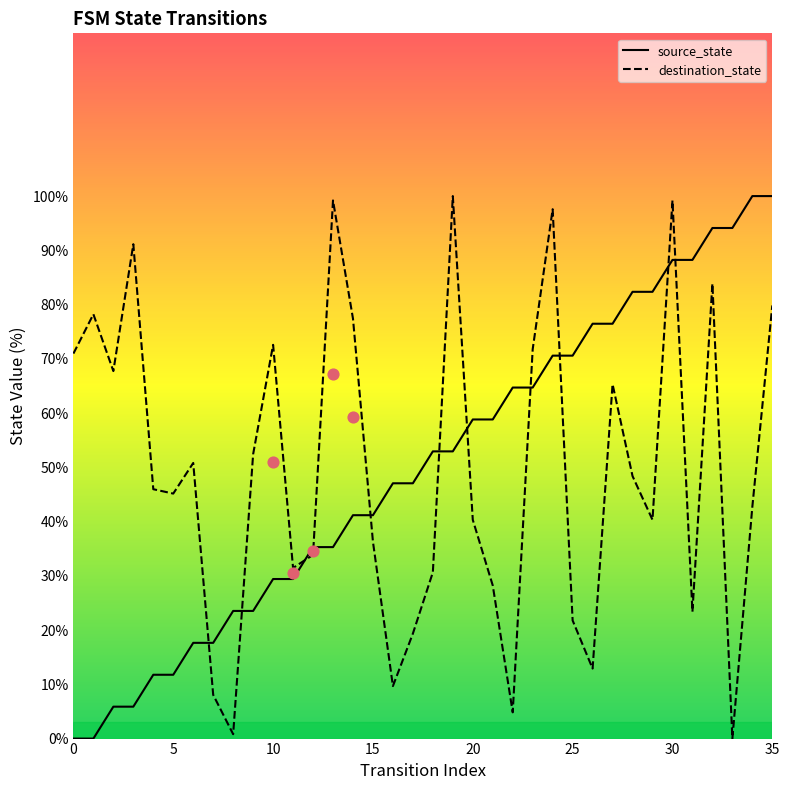

Is the value of destination_state at 13 greater than the value of source_state at 19?

Yes